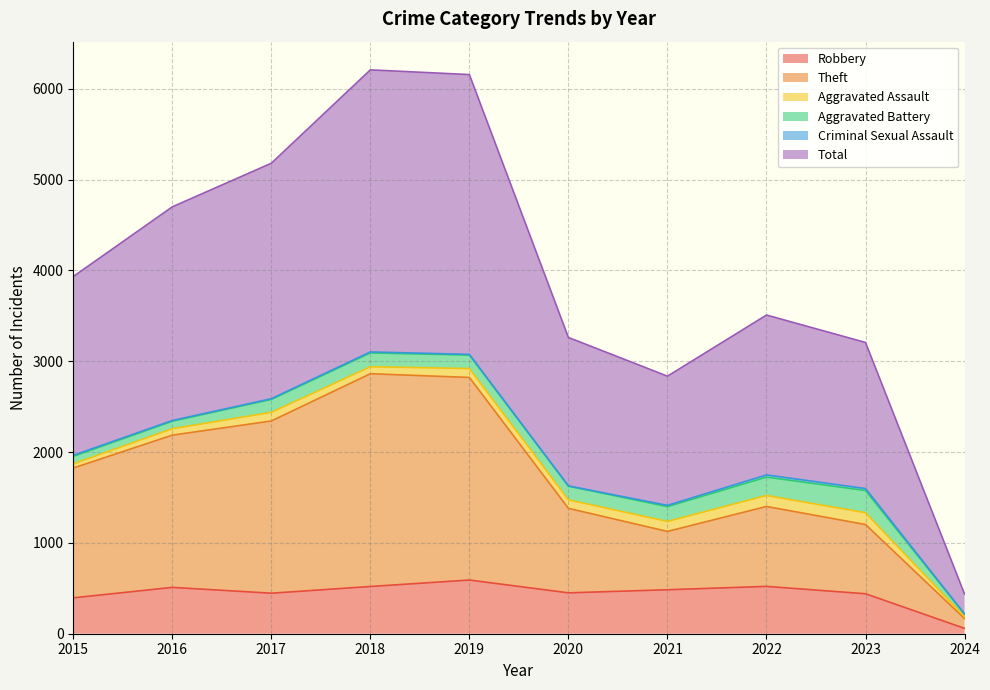

True or false: Robbery has a value of 446 at 2017.

True